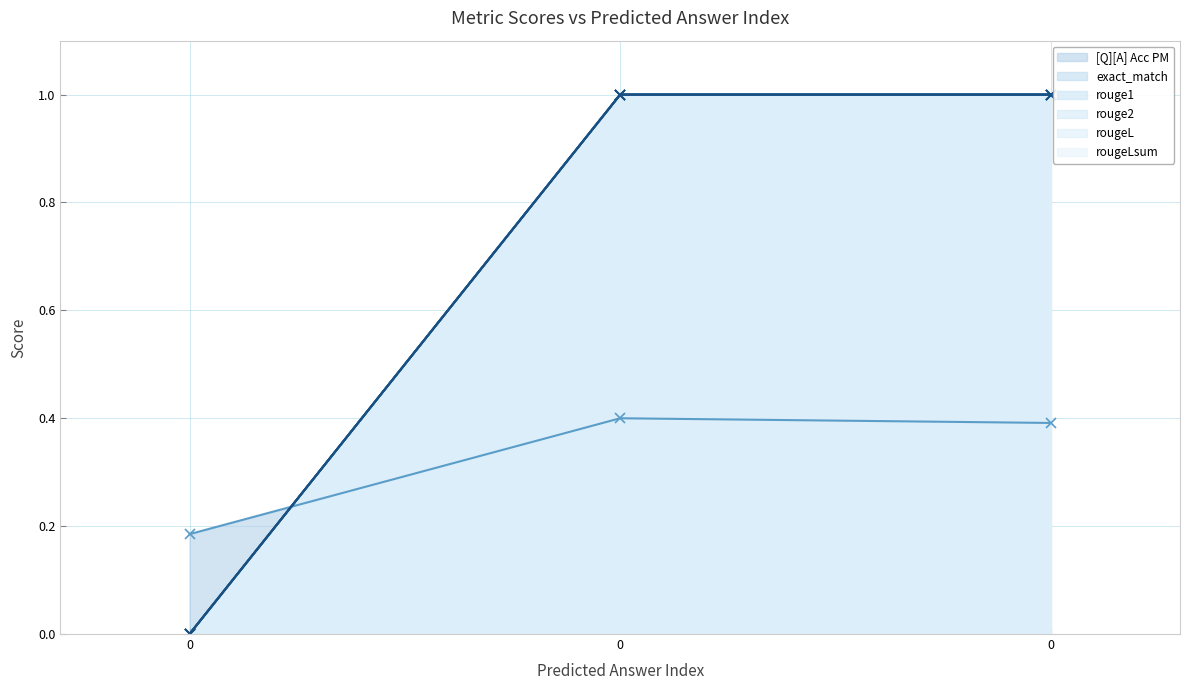

What are all the series names shown in the legend?

[Q][A] Acc PM, exact_match, rouge1, rouge2, rougeL, rougeLsum